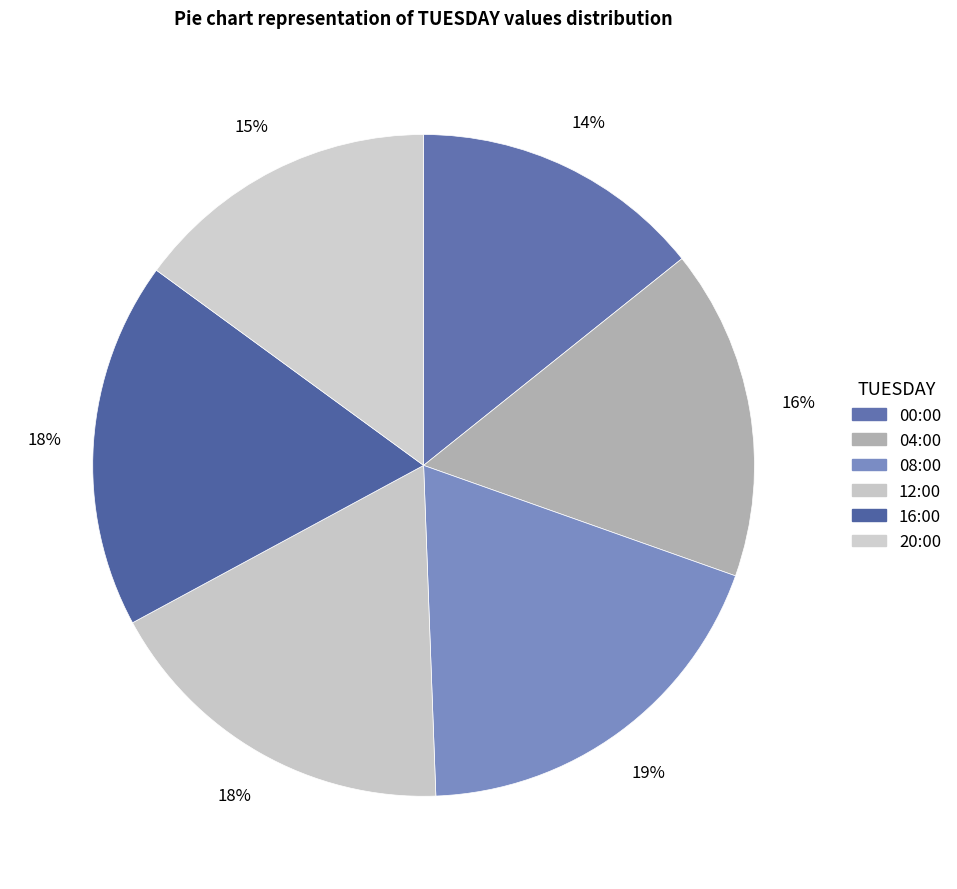

Is it true that 16:00 is 18% of the pie?

True